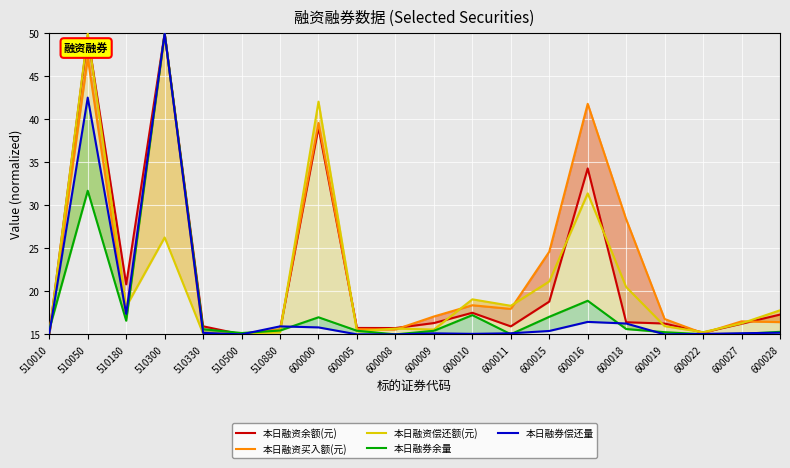

How many lines are shown in the chart?

5